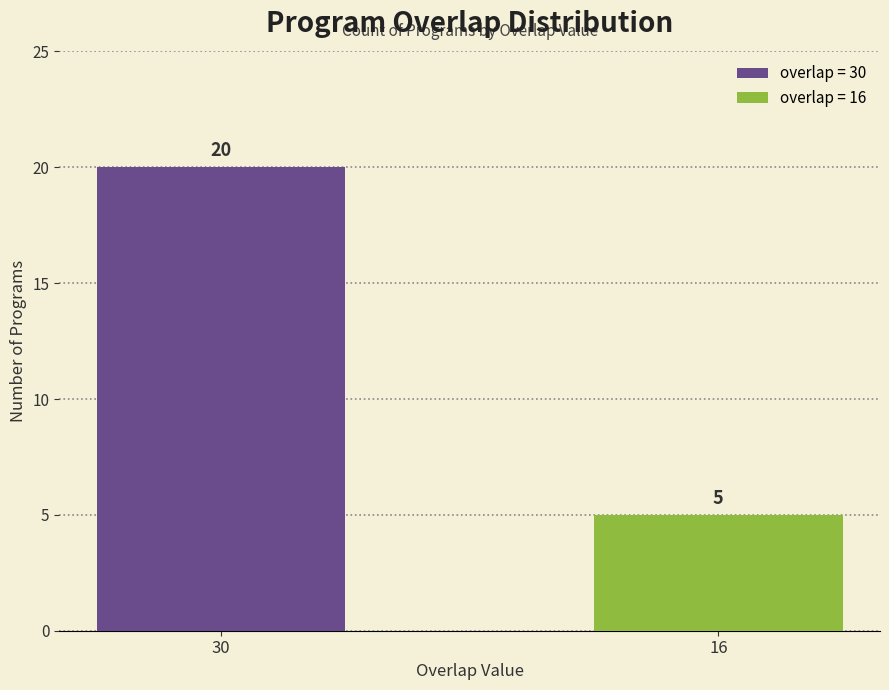

What is the maximum value shown in the chart?

20